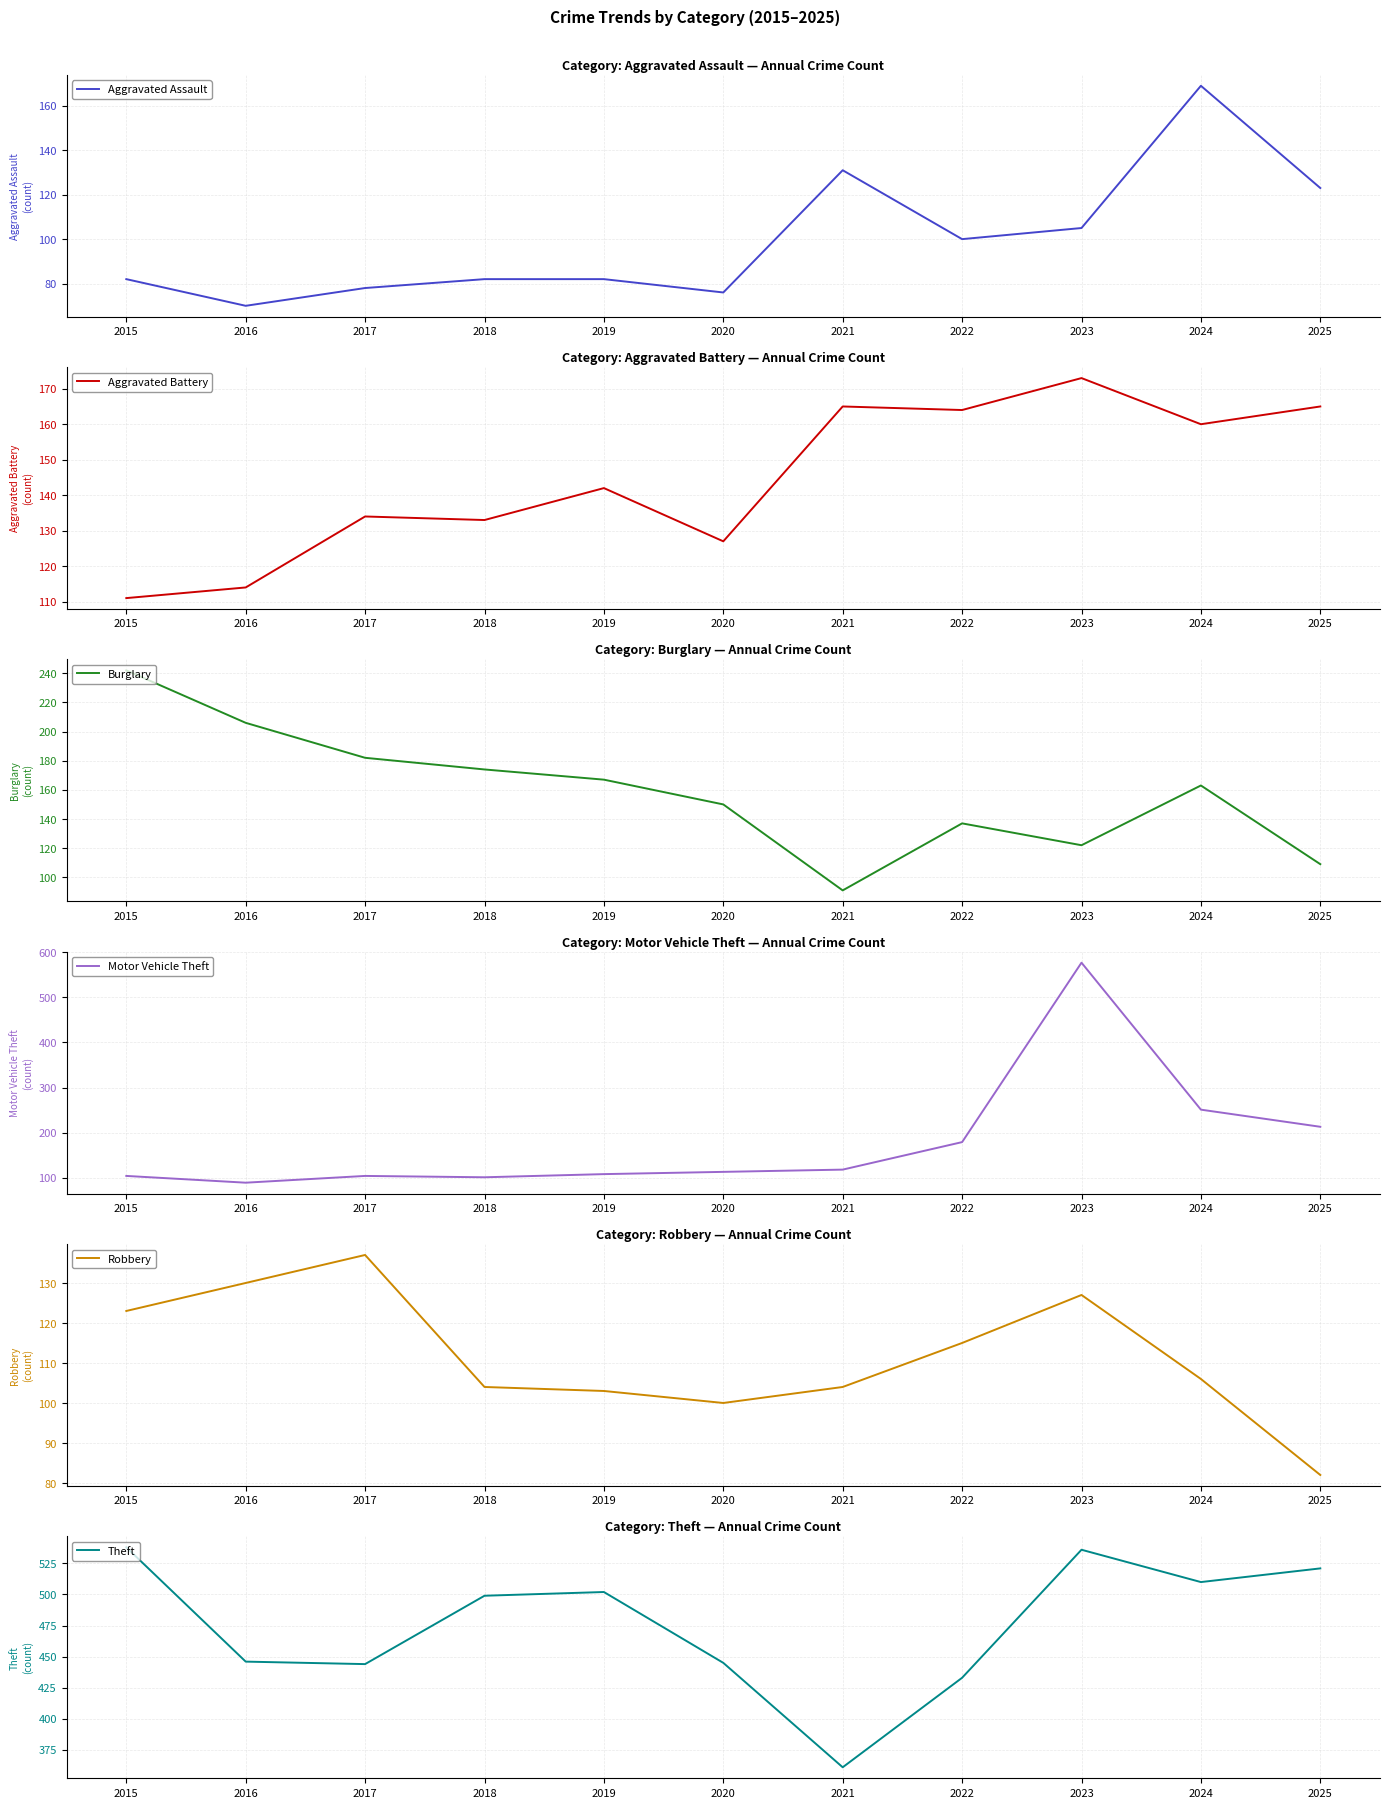

Reading left to right, extract all data points from this chart.

Aggravated Assault: 82	70	78	82	82	76	131	100	105	169	123
Aggravated Battery: 111	114	134	133	142	127	165	164	173	160	165
Burglary: 242	206	182	174	167	150	91	137	122	163	109
Motor Vehicle Theft: 104	89	104	101	108	113	118	179	577	251	213
Robbery: 123	130	137	104	103	100	104	115	127	106	82
Theft: 538	446	444	499	502	445	361	433	536	510	521